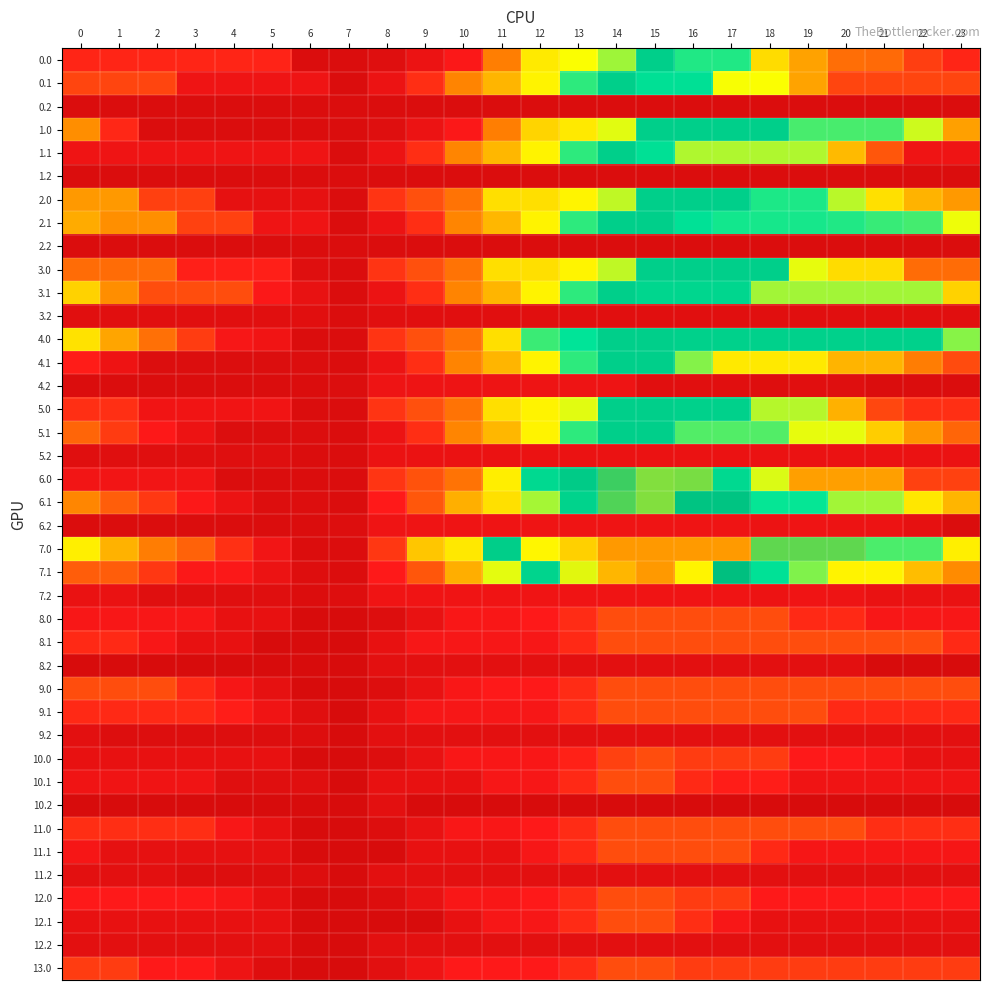

Rank the series at 15 from highest to lowest value.

7.0, 7.1, 6.0, 6.1, 0.0, 1.0, 2.0, 2.1, 3.0, 4.0, 4.1, 5.0, 5.1, 3.1, 0.1, 1.1, 8.0, 8.1, 9.0, 9.1, 10.0, 10.1, 11.0, 11.1, 12.0, 12.1, 13.0, 7.2, 6.2, 5.2, 9.2, 11.2, 12.2, 8.2, 4.2, 3.2, 0.2, 1.2, 2.2, 10.2